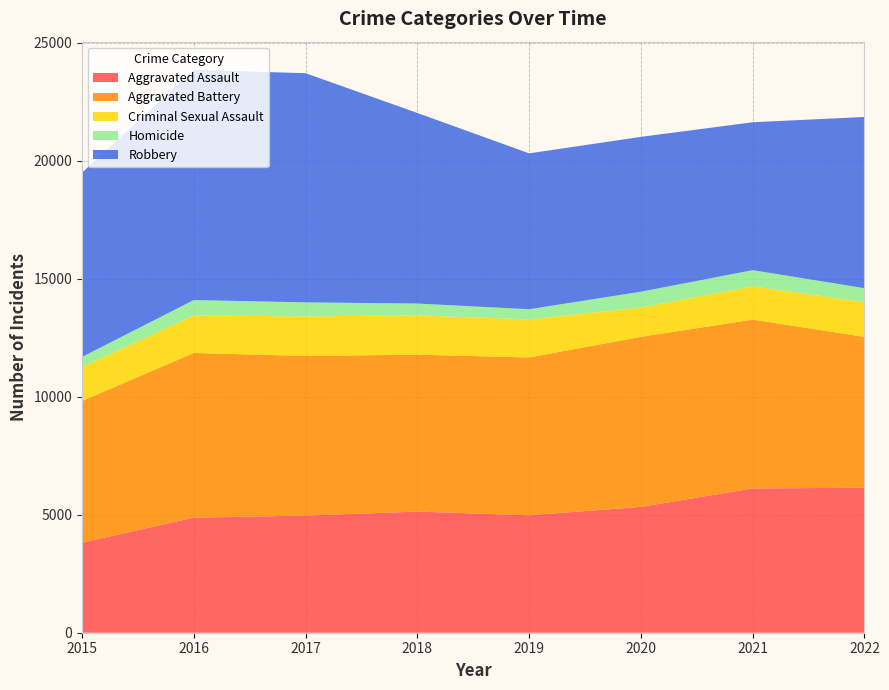

Reading left to right, extract all data points from this chart.

Aggravated Assault: 3817	4880	4966	5136	4978	5336	6117	6144
Aggravated Battery: 6006	6980	6764	6651	6690	7207	7156	6397
Criminal Sexual Assault: 1443	1590	1677	1667	1612	1244	1407	1470
Homicide: 425	652	596	500	432	669	689	592
Robbery: 7812	9759	9714	8078	6607	6563	6269	7259